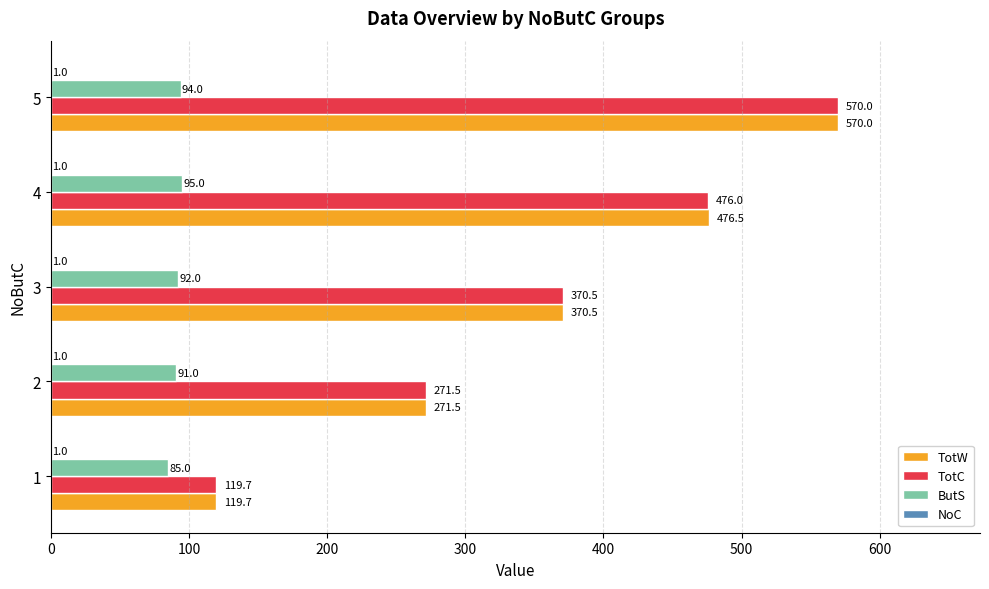

At which label is TotW closest to 344?

3